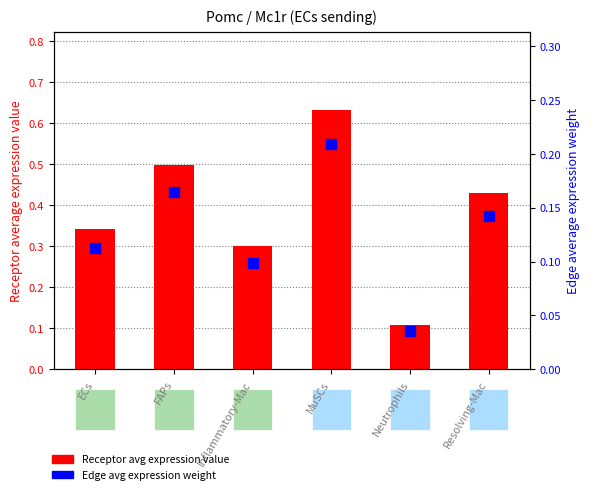

What is the total value across all series at Inflammatory-Mac?

0.4